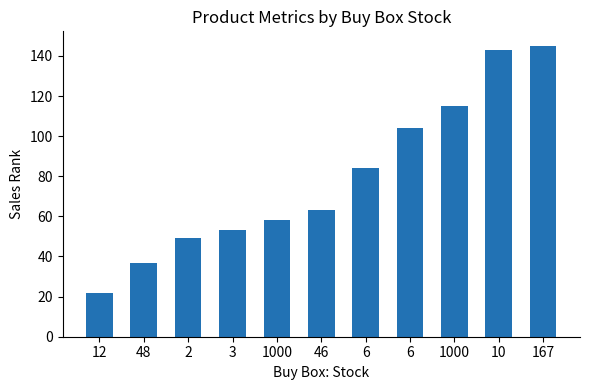

How many data points does each series have?

11